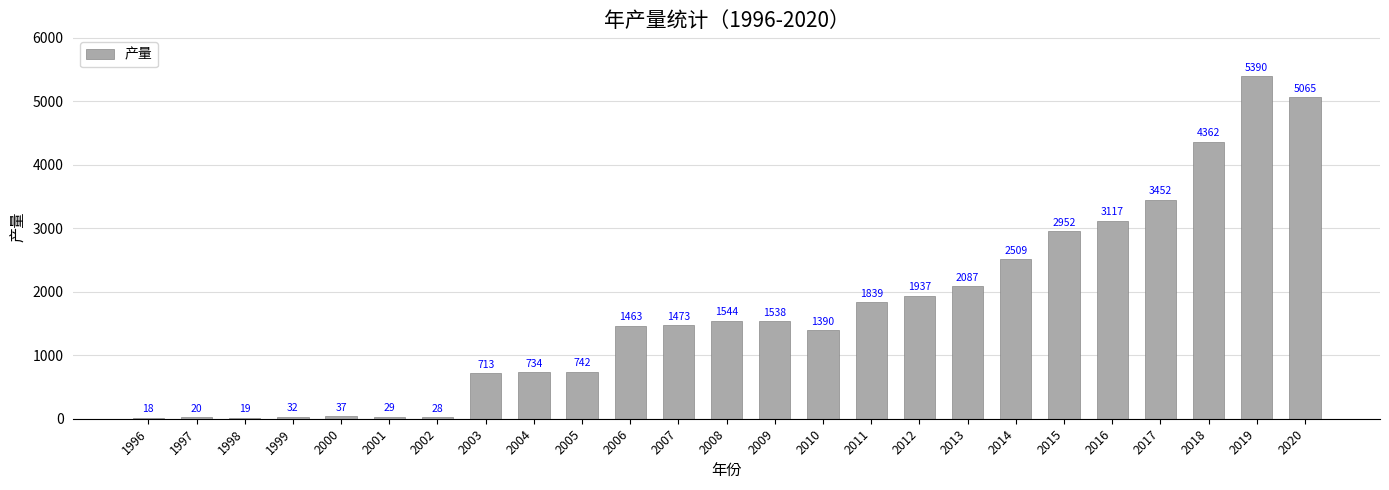

Is it true that the value at 2019 is 5390.1?

True